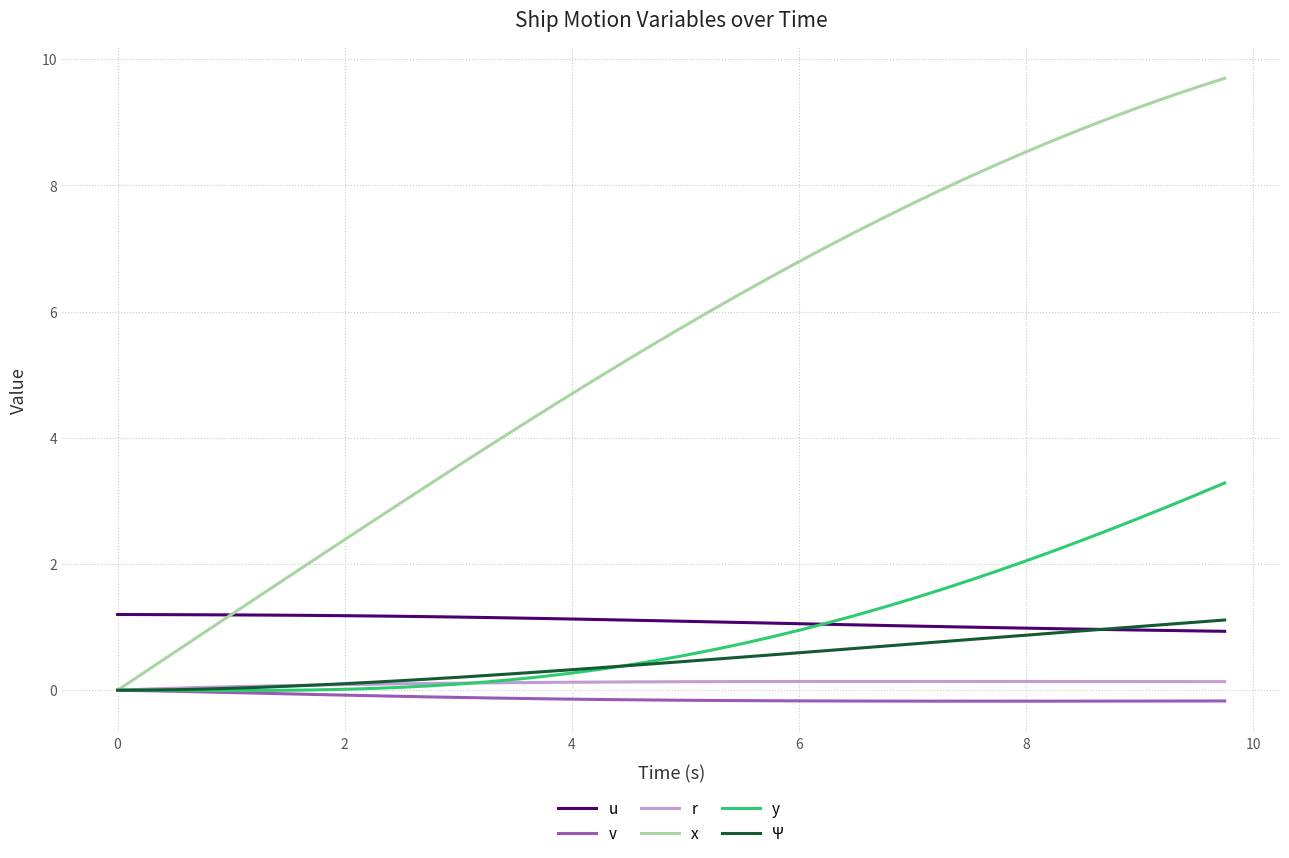

True or false: u and v intersect in this chart.

False